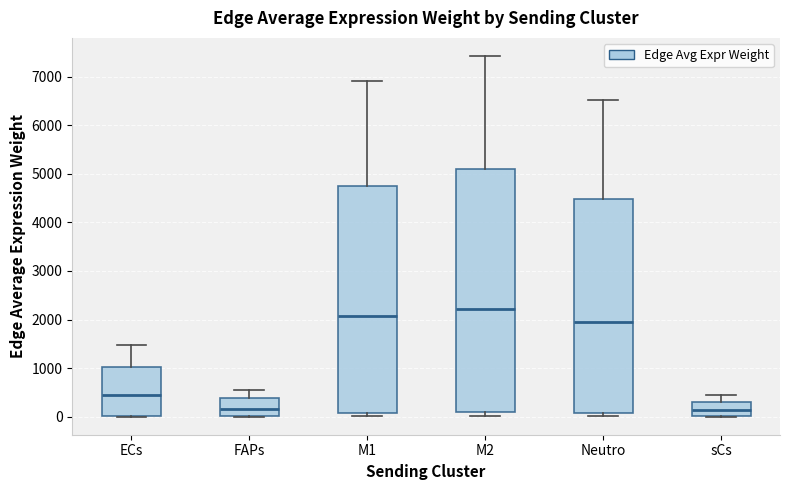

Reading left to right, transcribe this box plot: for each box, give where its median line is, the range the box spans, and where its two whiskers end, as read against the y-axis. The values are not printed on the chart, so give them approximately, as read against the axis.

ECs: median 400, box 0 to 1000, whiskers 0 to 1500
FAPs: median 200, box 0 to 400, whiskers 0 to 600
M1: median 2100, box 100 to 4700, whiskers 0 to 6900
M2: median 2200, box 100 to 5100, whiskers 0 to 7400
Neutro: median 1900, box 100 to 4500, whiskers 0 to 6500
sCs: median 100, box 0 to 300, whiskers 0 to 400